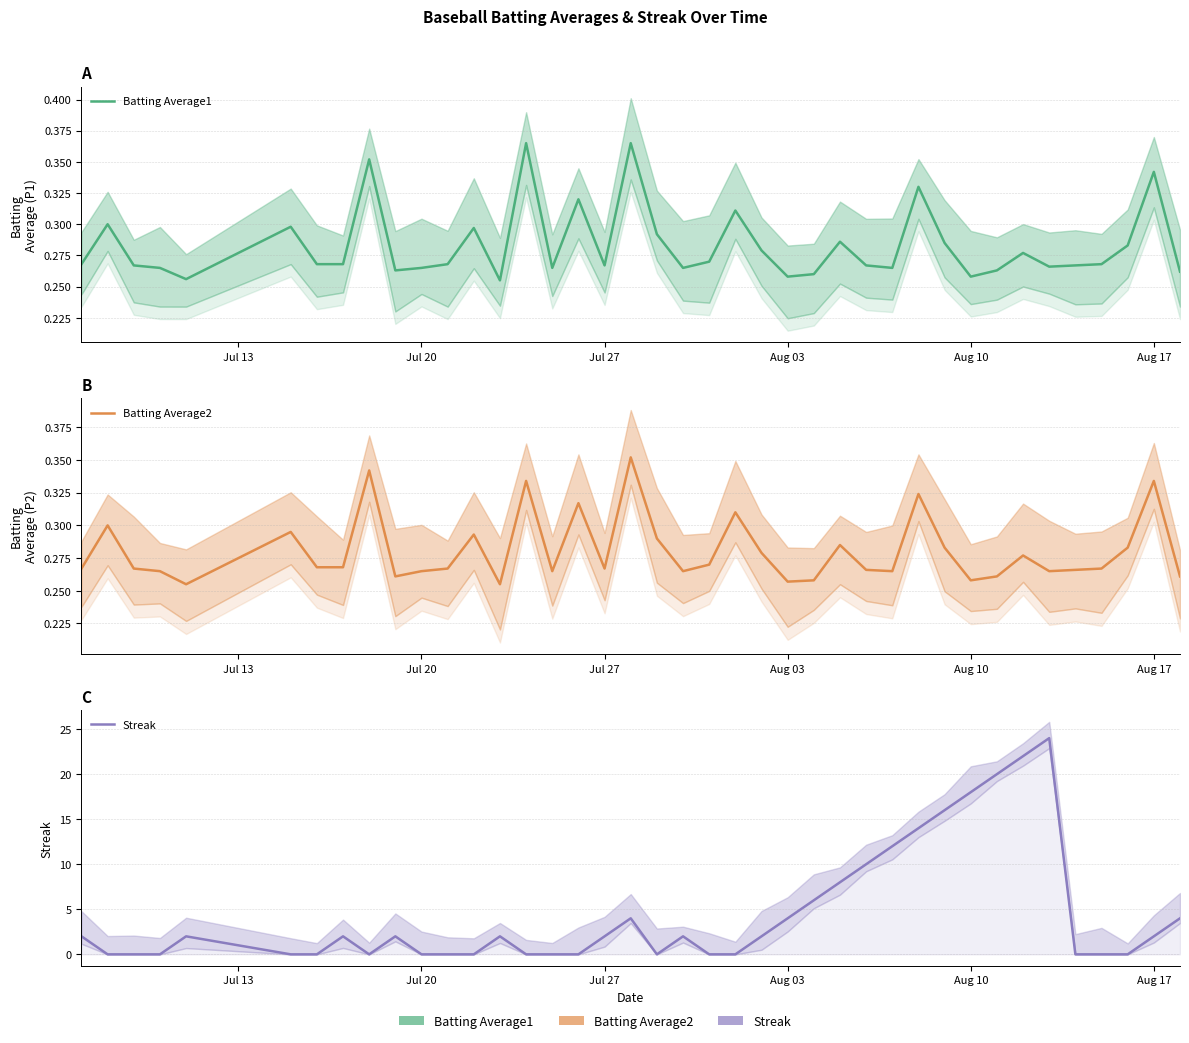

At which category does the chart reach its minimum across all series?

Jul 20